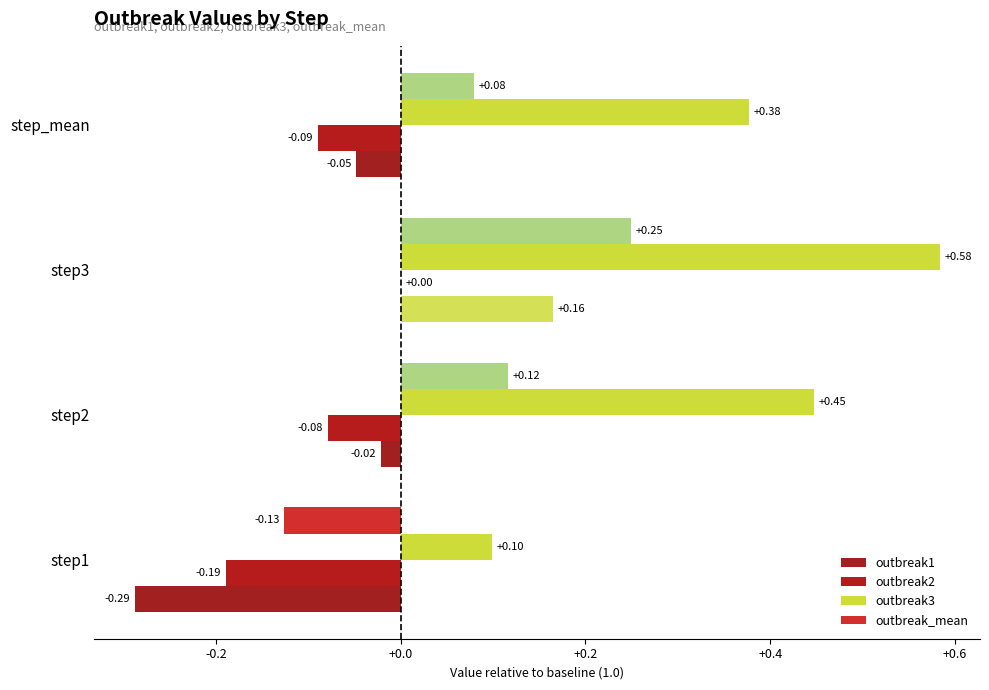

What is the sum of all outbreak_mean values?

0.3